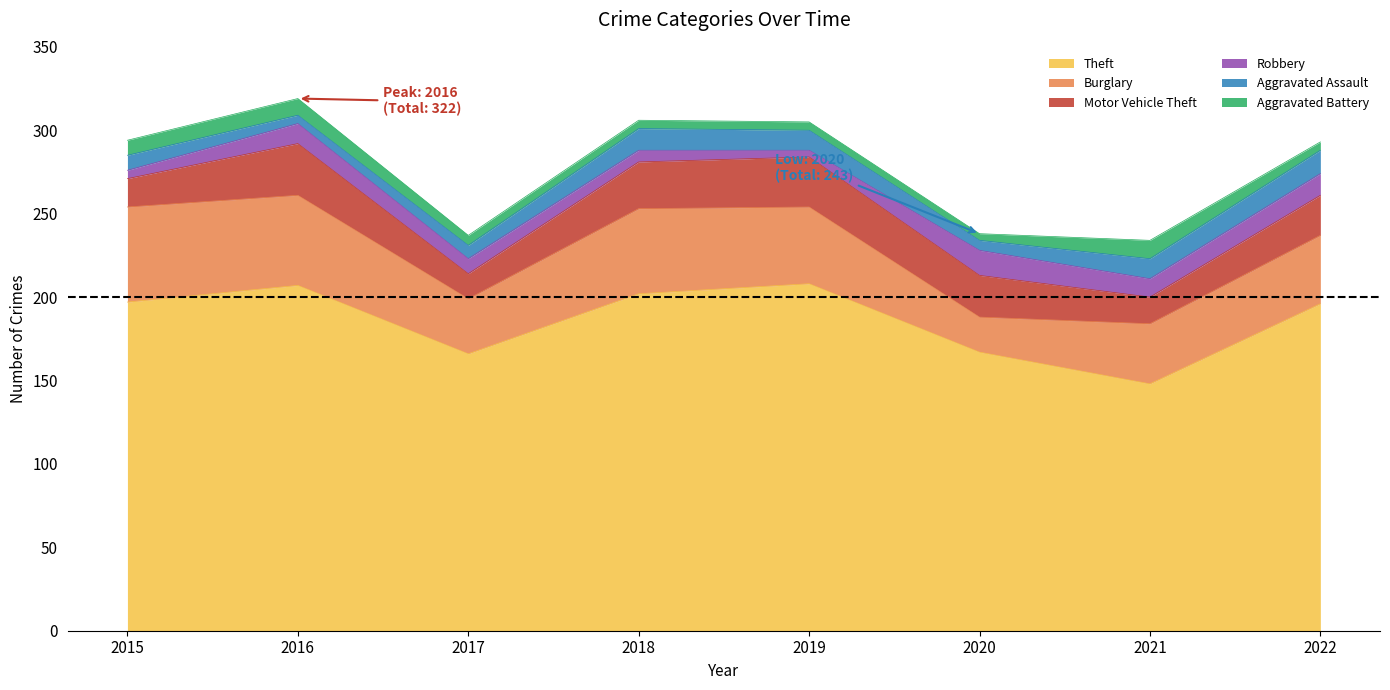

What is the difference between the second highest and minimum values in the Theft series?

59